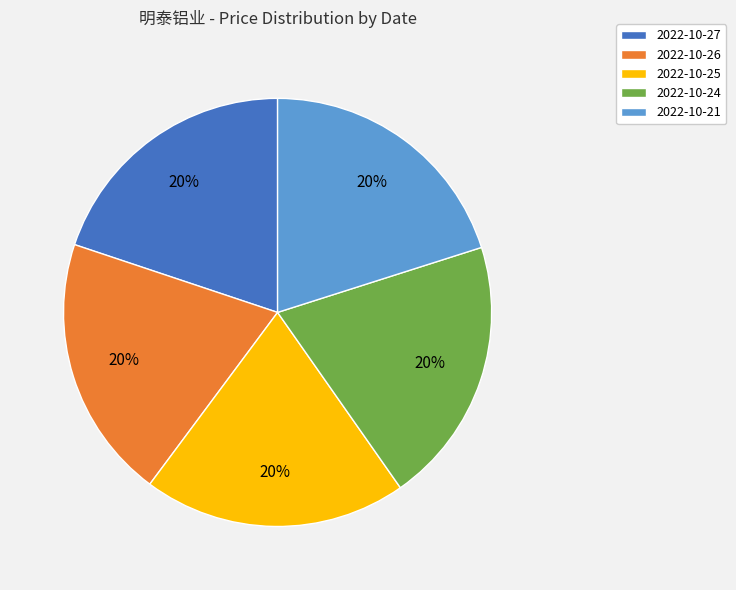

Does 2022-10-26 account for over 50% of the chart?

No